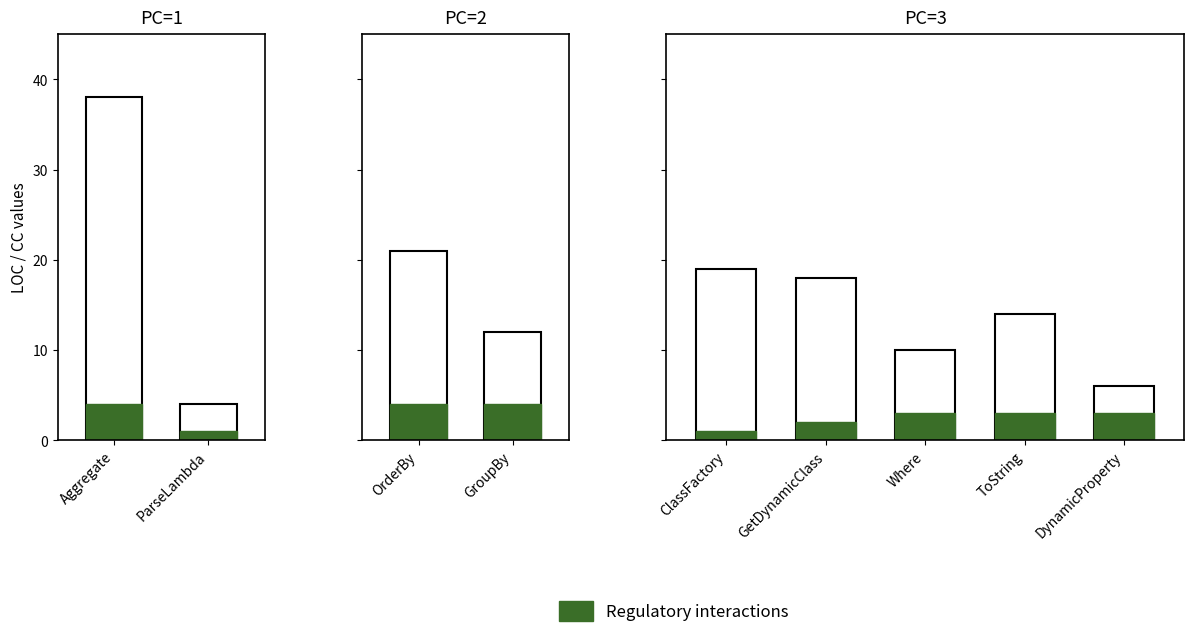

At ToString, list the series in order from largest to smallest.

LOC, Regulatory interactions